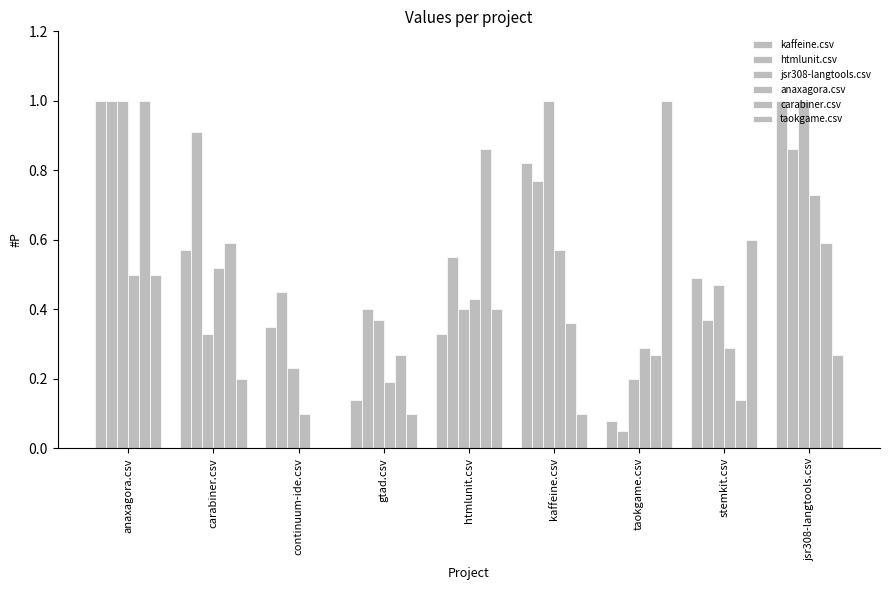

Reading left to right, extract all data points from this chart.

kaffeine.csv: 1.0	0.6	0.3	0.1	0.3	0.8	0.1	0.5	1.0
htmlunit.csv: 1.0	0.9	0.5	0.4	0.6	0.8	0.1	0.4	0.9
jsr308-langtools.csv: 1.0	0.3	0.2	0.4	0.4	1.0	0.2	0.5	1.0
anaxagora.csv: 0.5	0.5	0.1	0.2	0.4	0.6	0.3	0.3	0.7
carabiner.csv: 1.0	0.6	0.0	0.3	0.9	0.4	0.3	0.1	0.6
taokgame.csv: 0.5	0.2	0.0	0.1	0.4	0.1	1.0	0.6	0.3